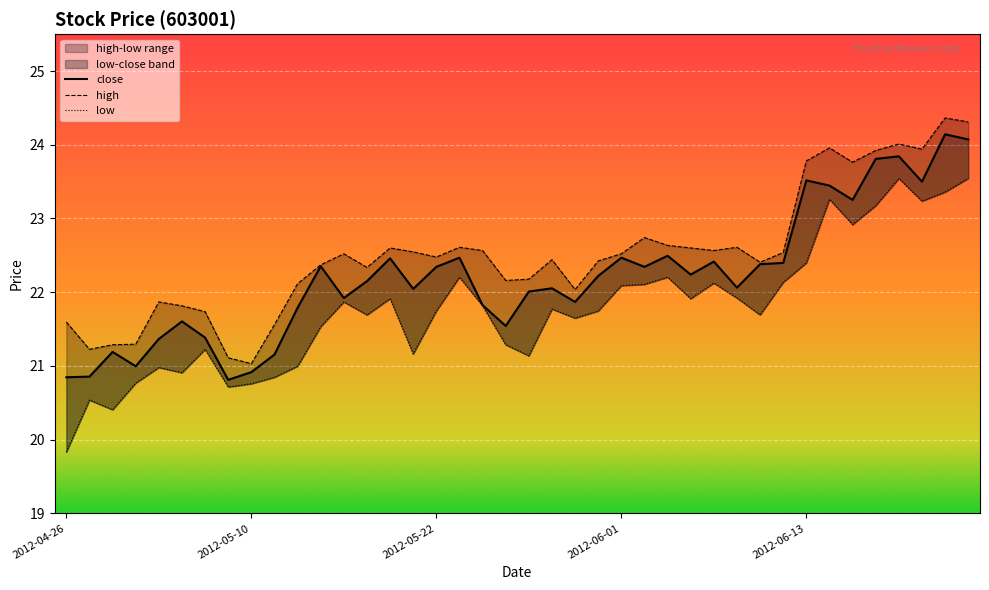

What is the difference between the highest and lowest values at 2012-04-27?

0.7